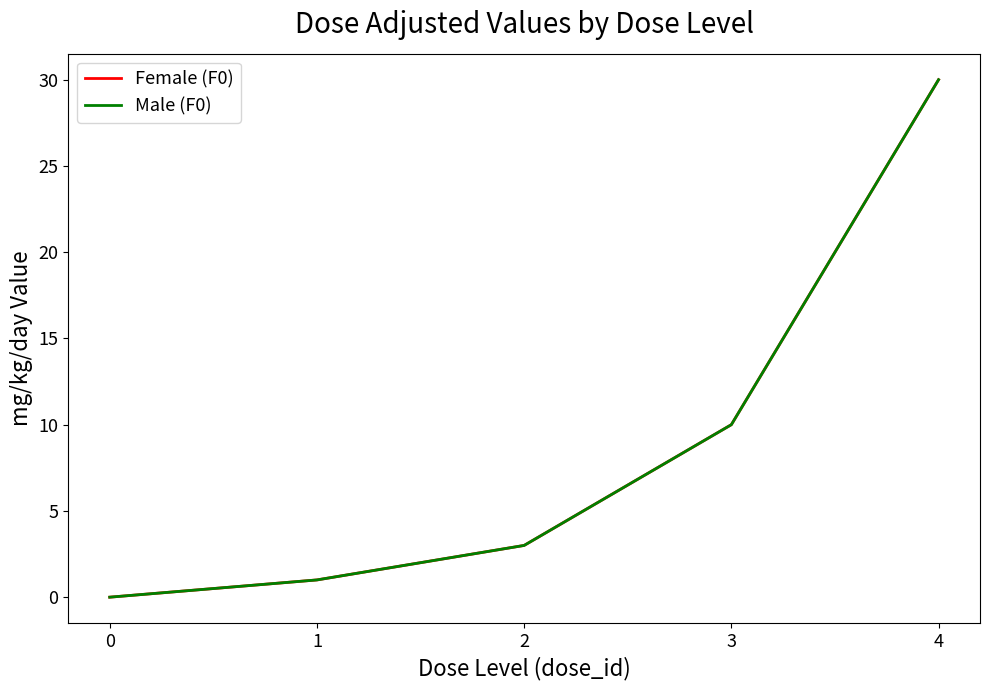

Reading right to left, list all the values displayed in this chart.

Female (F0): 30	10	3	1	0
Male (F0): 30	10	3	1	0